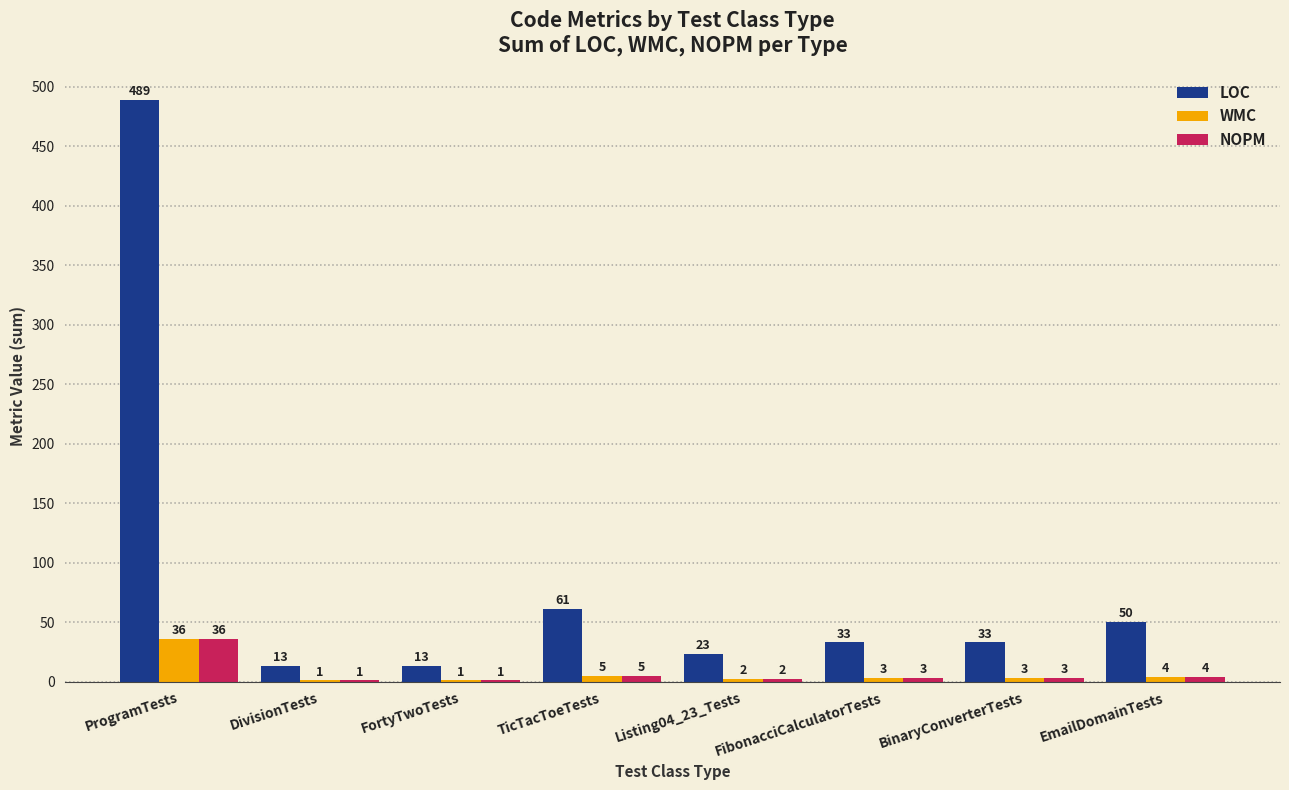

At which label is LOC closest to 251?

TicTacToeTests